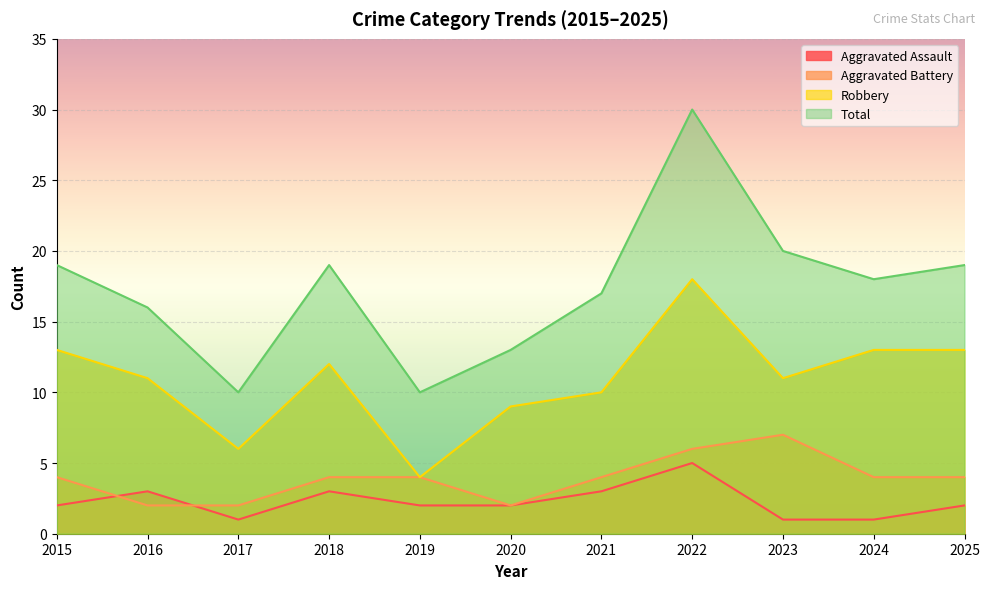

What is the spread (max minus min) of values at 2021?

14